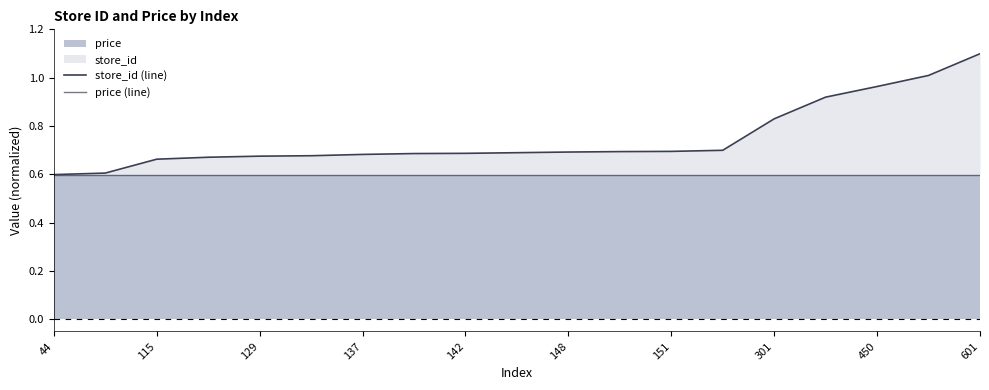

What is the smallest value displayed?

0.6